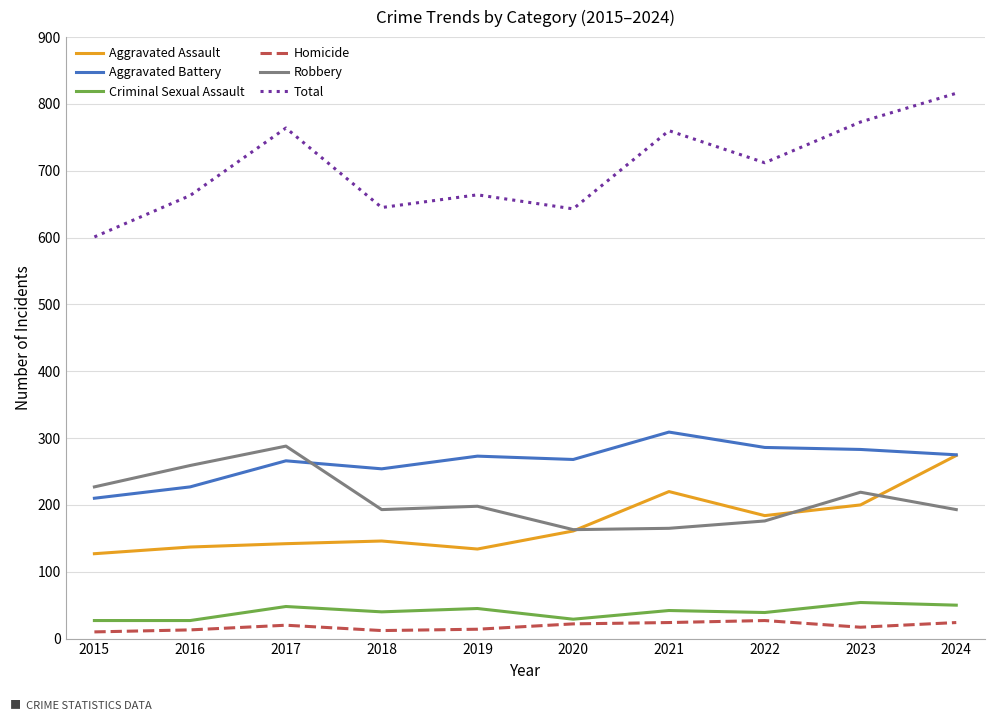

True or false: Robbery has a value of 114 at 2020.

False